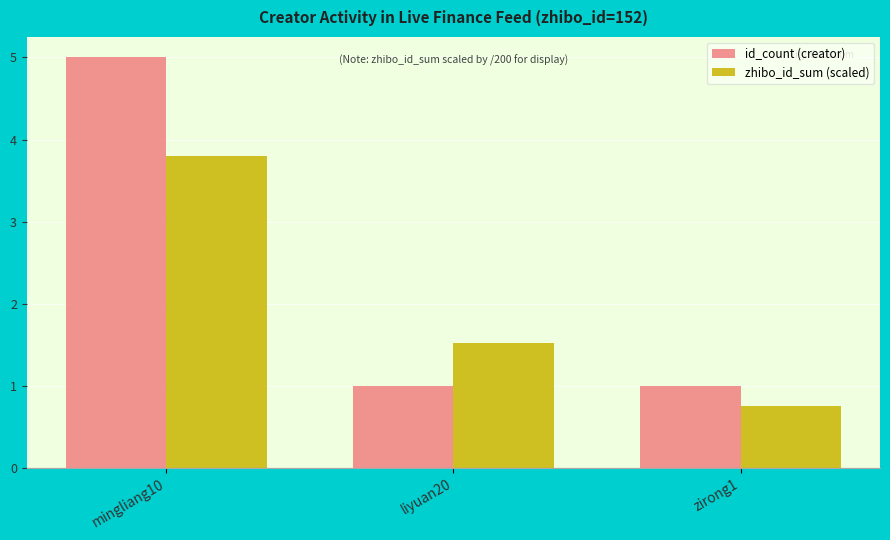

What is the total value across all series at zirong1?

1.8